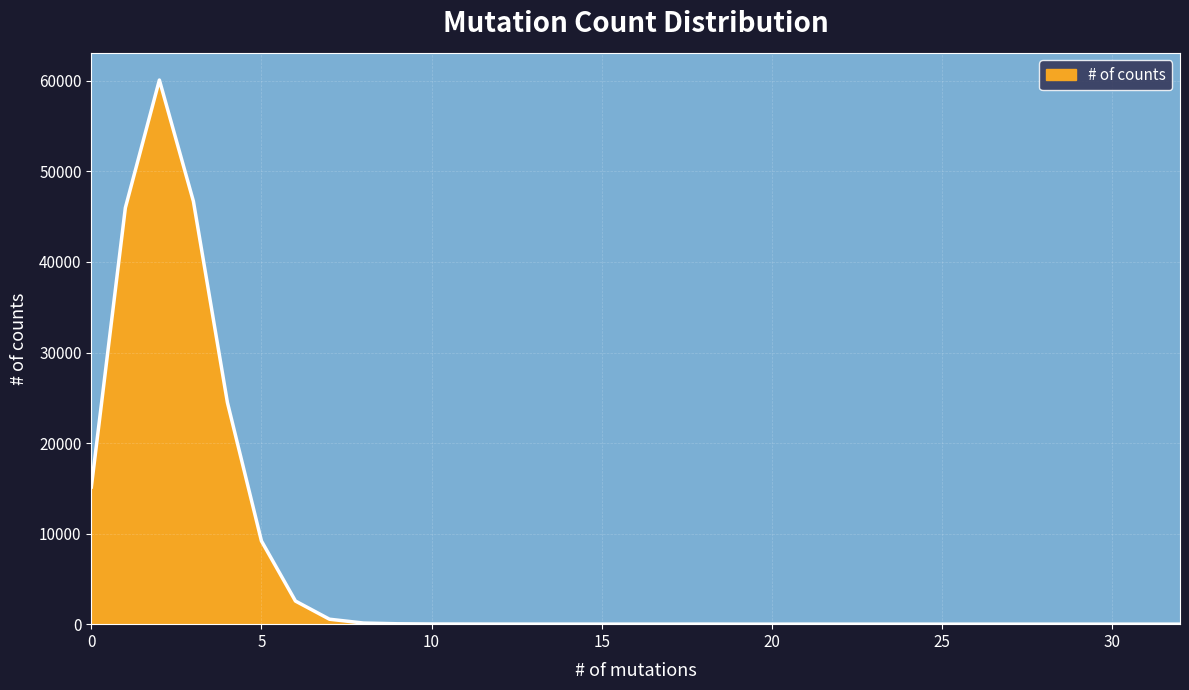

What is the greatest value displayed?

60088